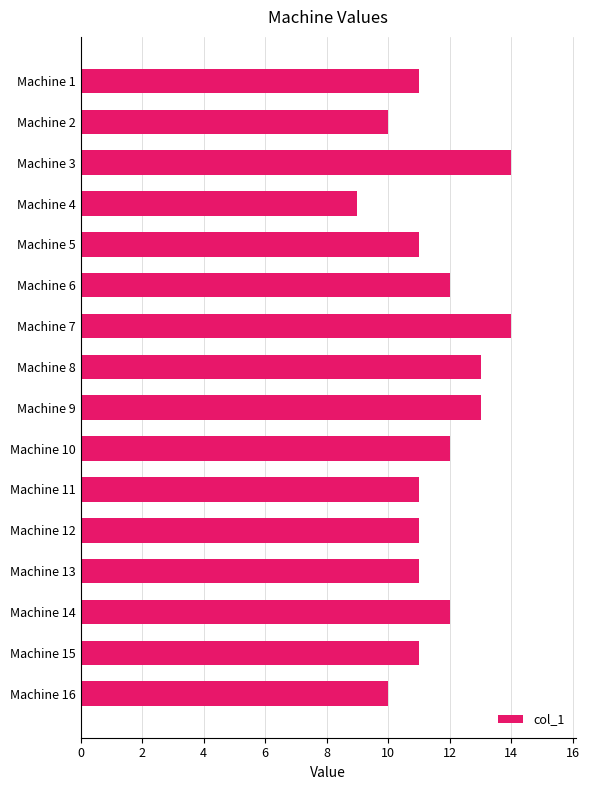

The value at Machine 14 is 12. True or false?

True